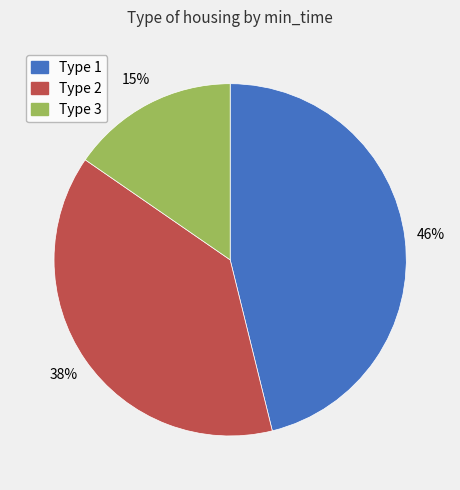

Is the sum of Type 2 and Type 3 greater than half?

Yes